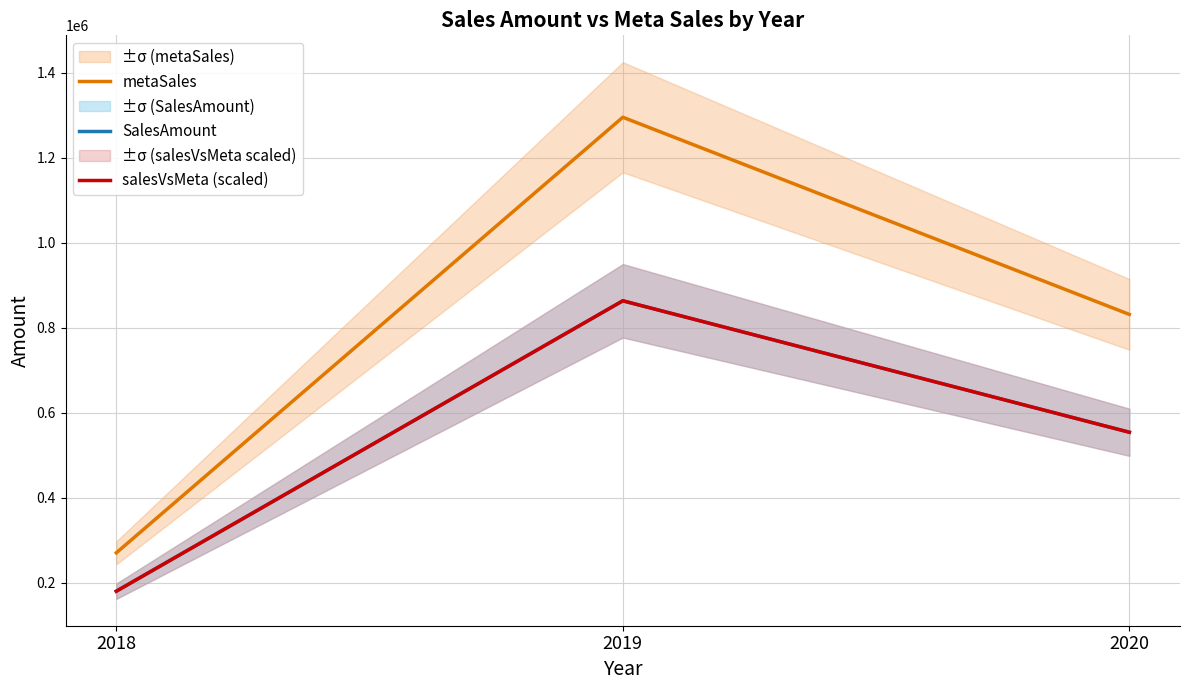

What is the difference between the highest and lowest values at 2019?

431722.6